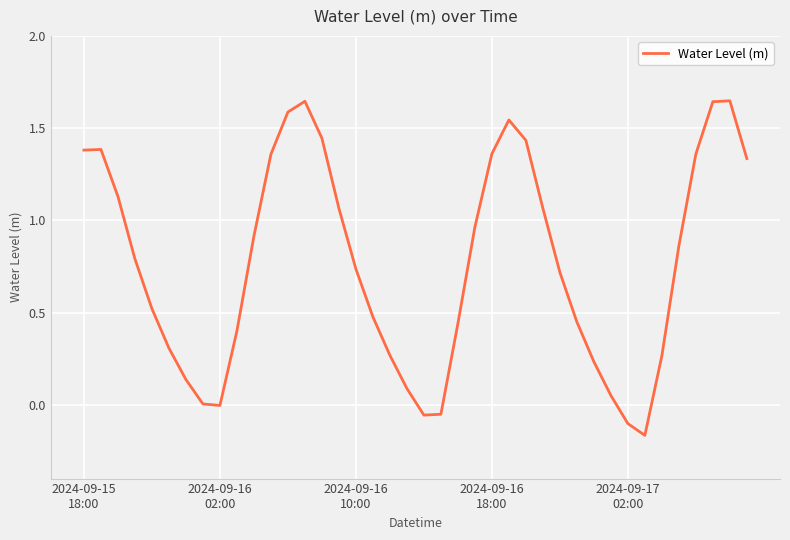

Is this an area chart (filled region under the line)?

No